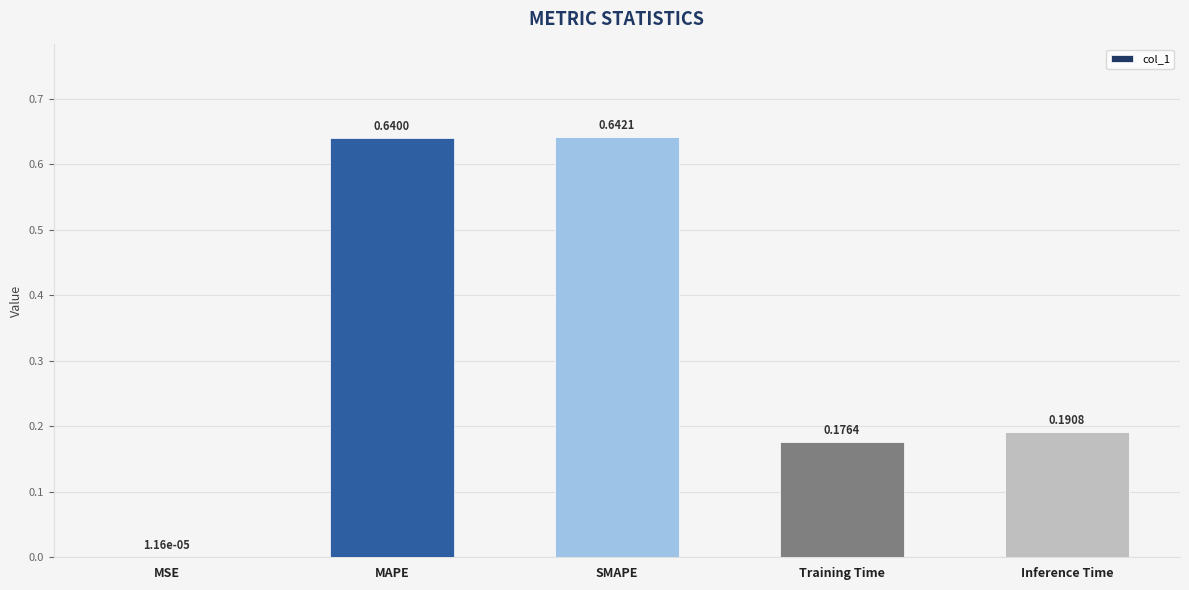

What is the change in value from MSE to Training Time?

+0.2